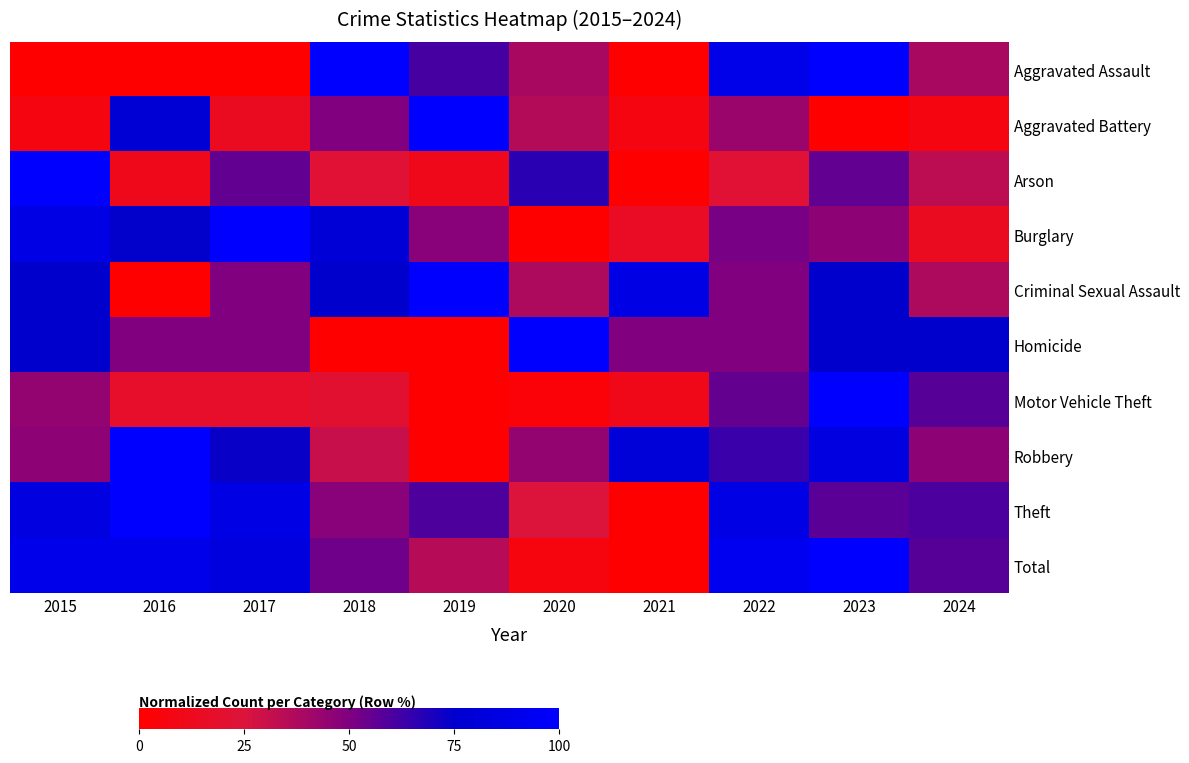

At how many categories does at least one series exceed 75?

9